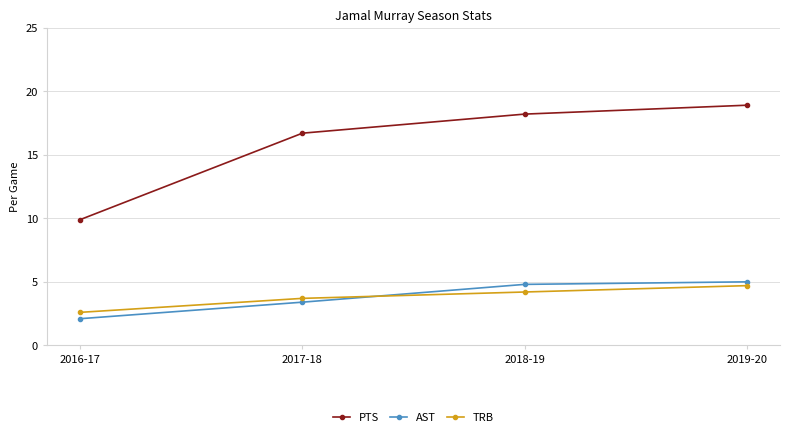

Where do TRB and AST first cross each other?

2017-18 and 2018-19